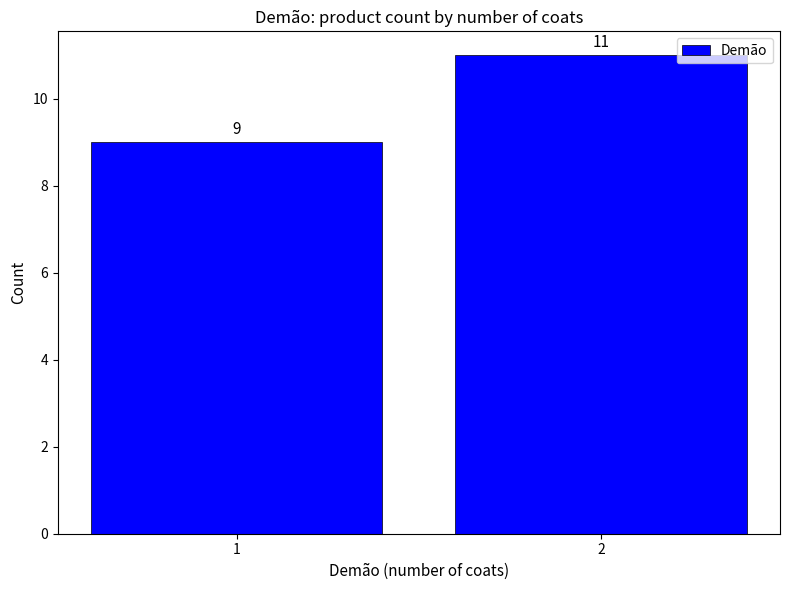

What is the maximum value shown in the chart?

11